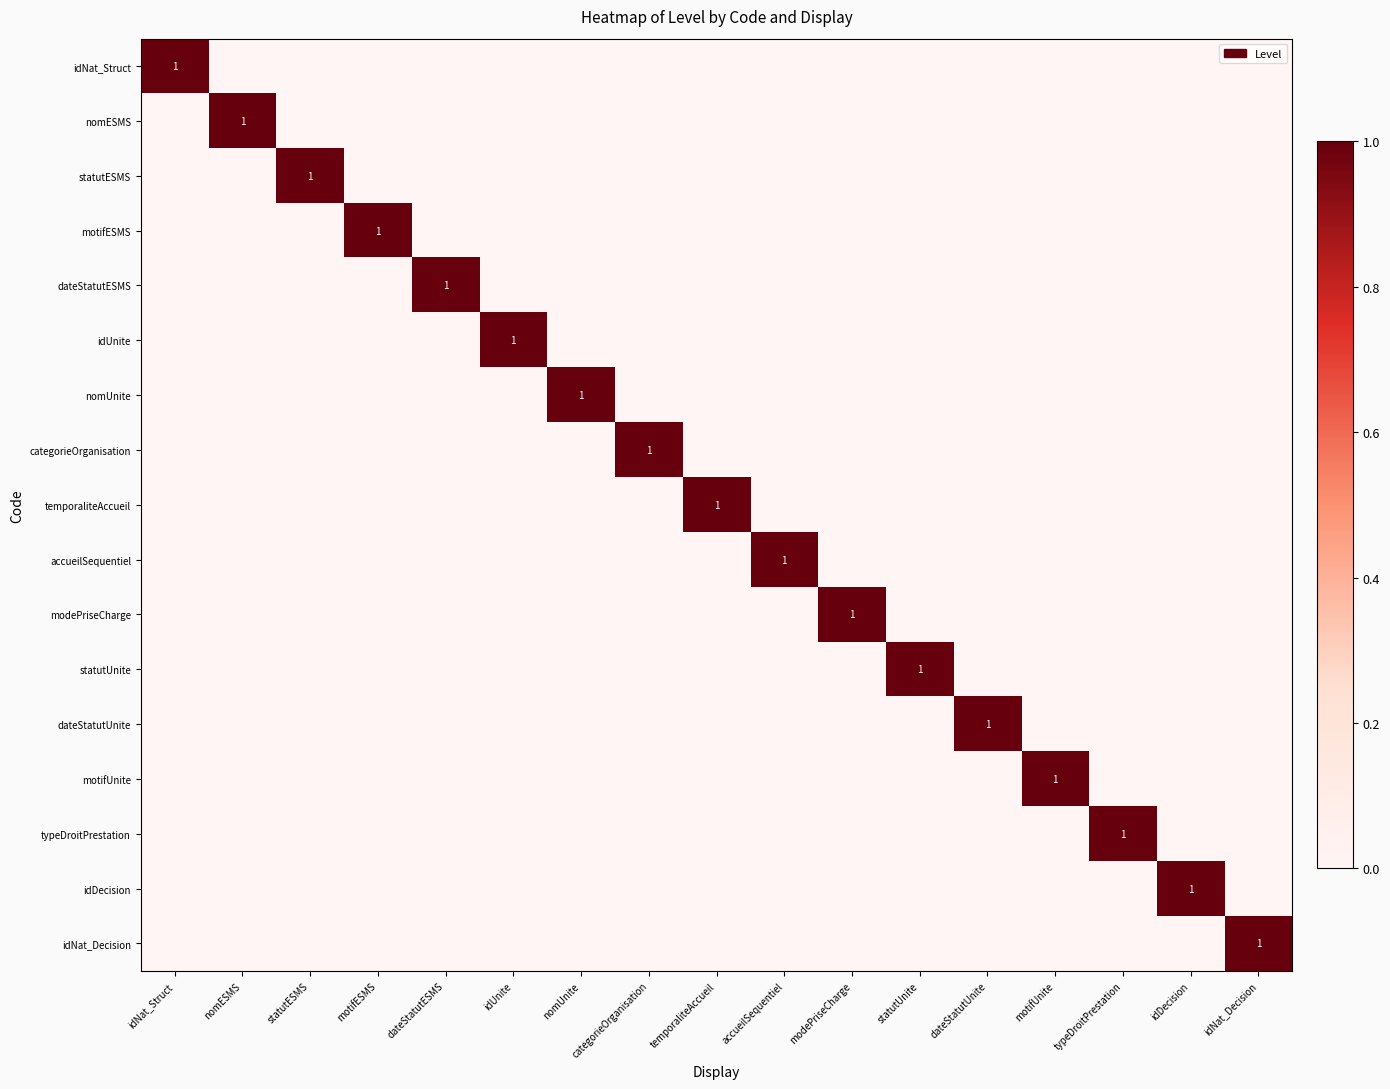

The value of dateStatutESMS at dateStatutESMS is 1. True or false?

True